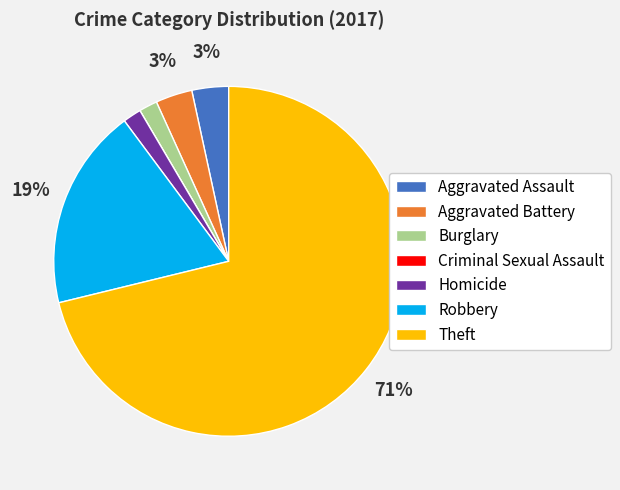

Which category has the biggest portion of the pie?

Theft